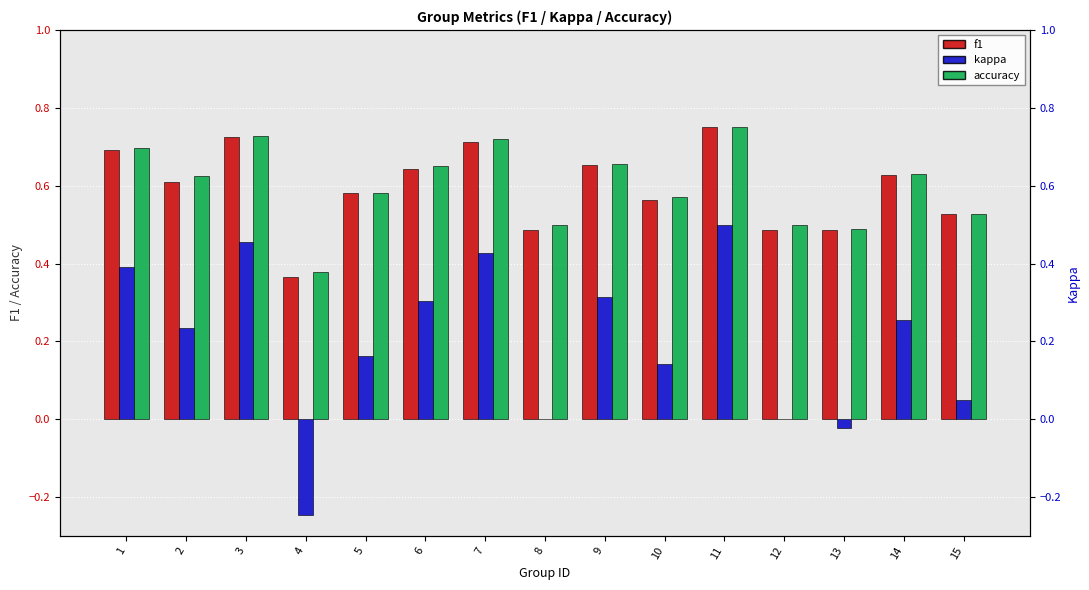

What is the difference between the highest and lowest values at 6?

0.3